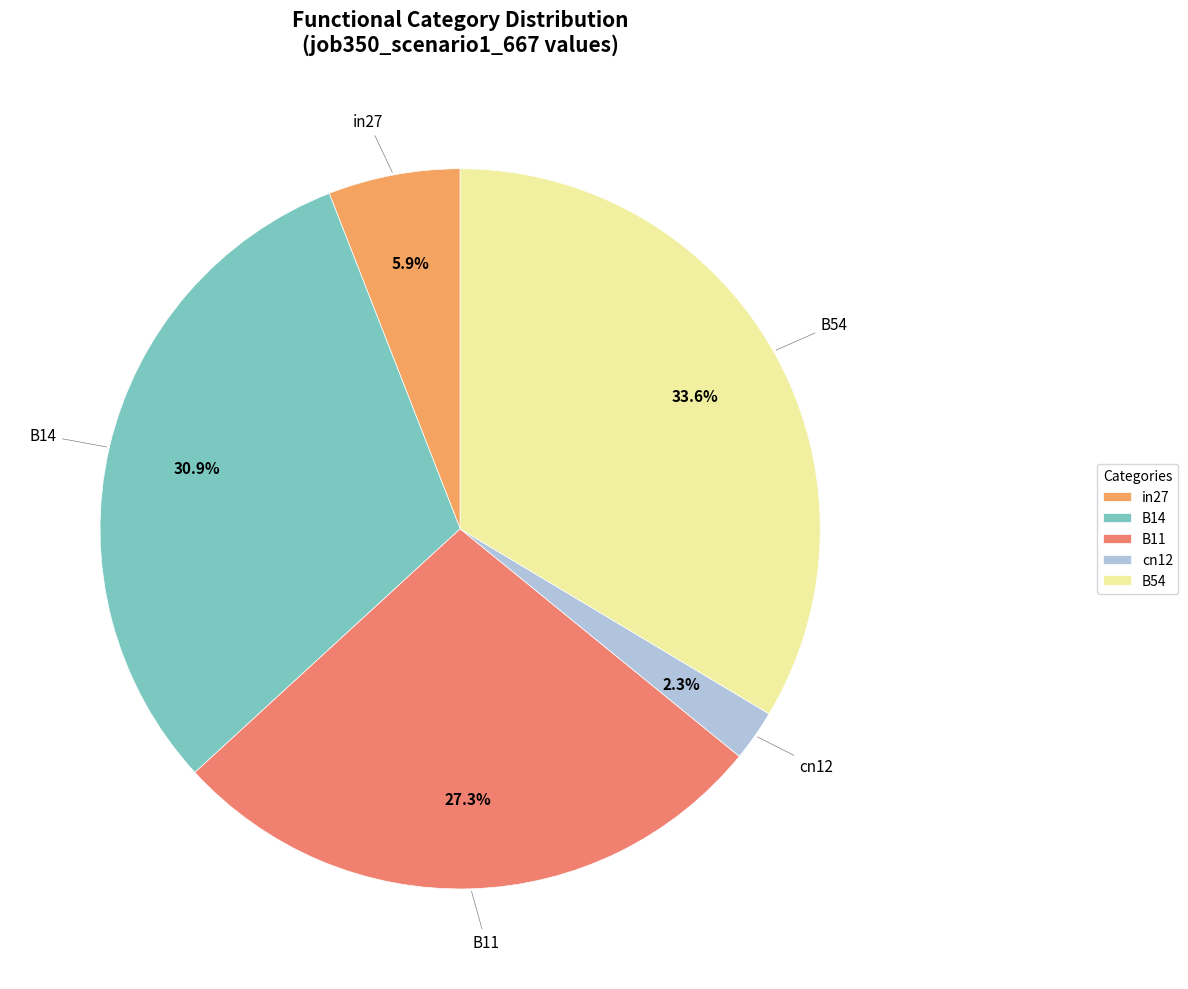

Count the number of slices in the pie.

5